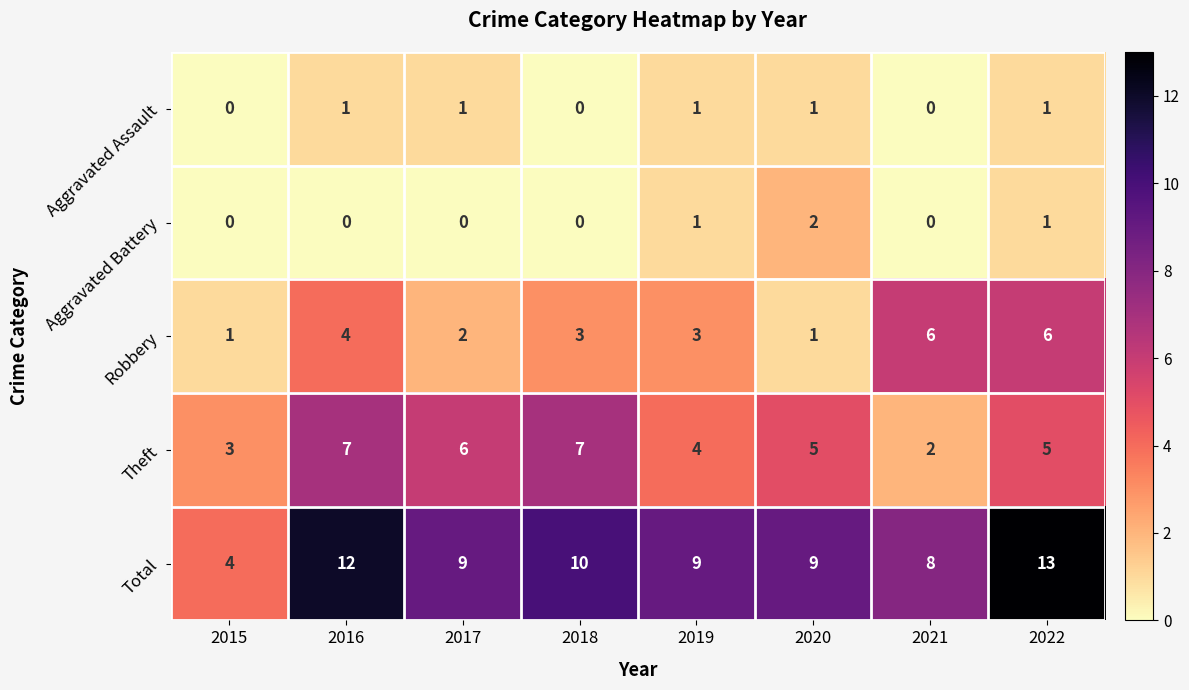

Which series has the widest spread of values?

Total